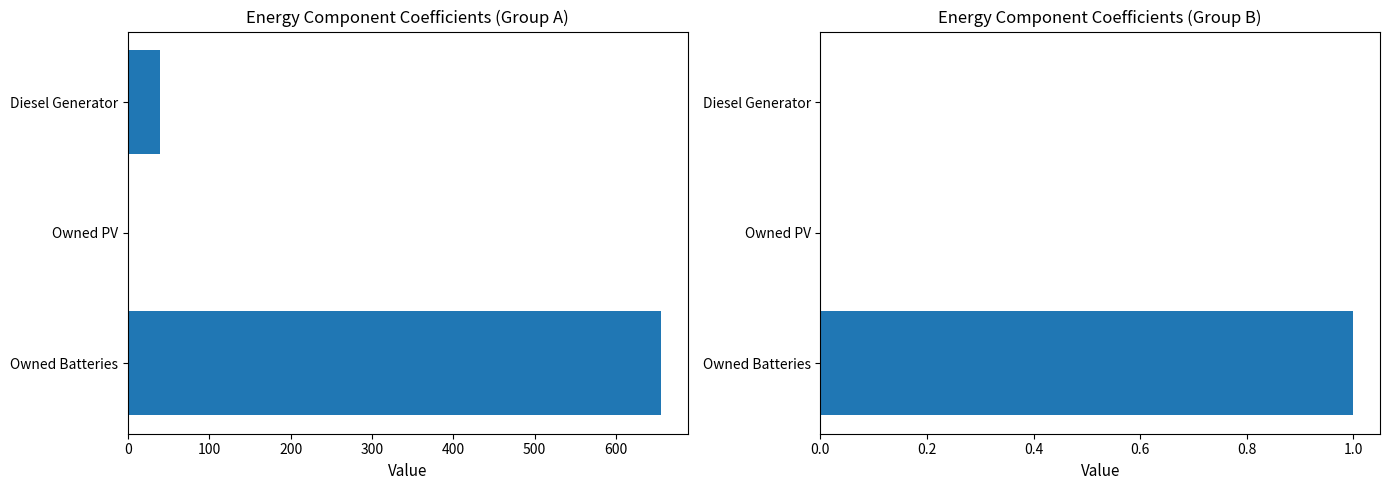

How many bars are there in each group?

2